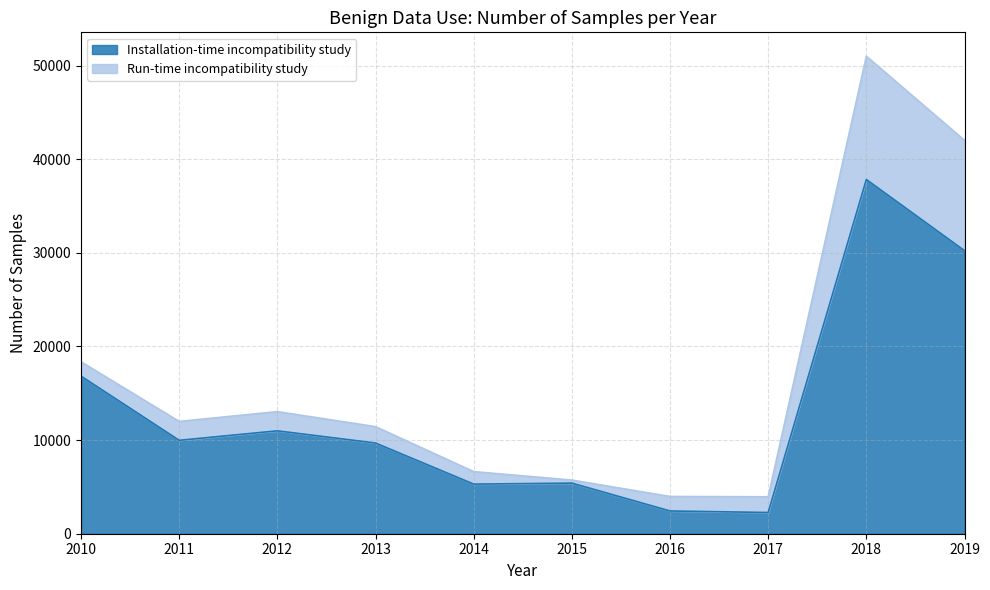

At which label is Installation-time incompatibility study closest to 20052?

2010